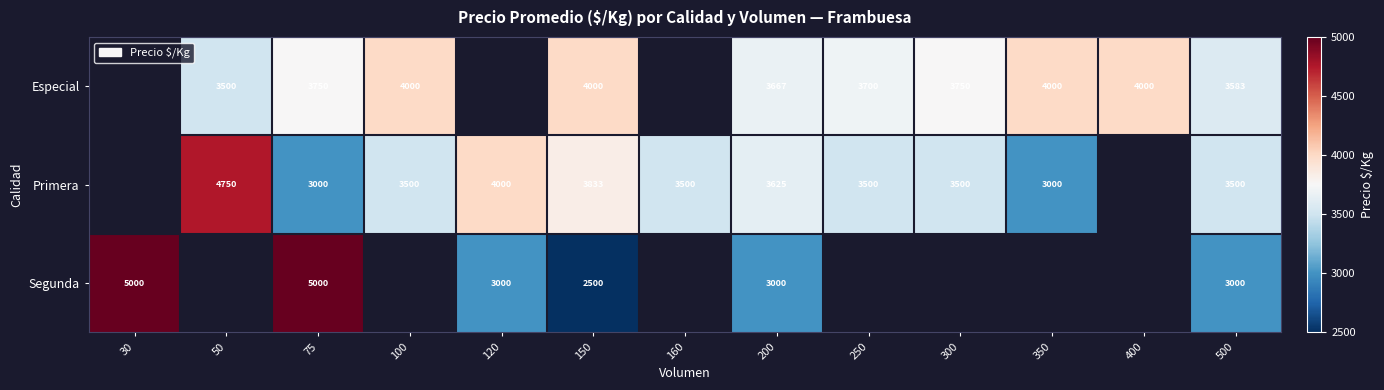

The value of Primera at 150 is 3833. True or false?

True